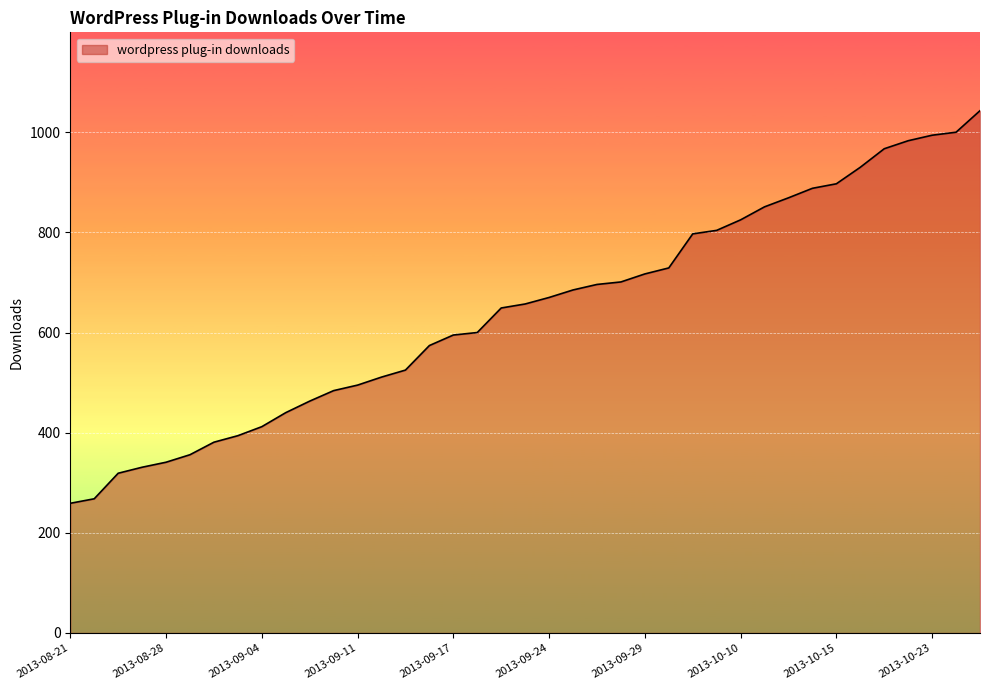

What is the difference between the maximum and minimum values?

784